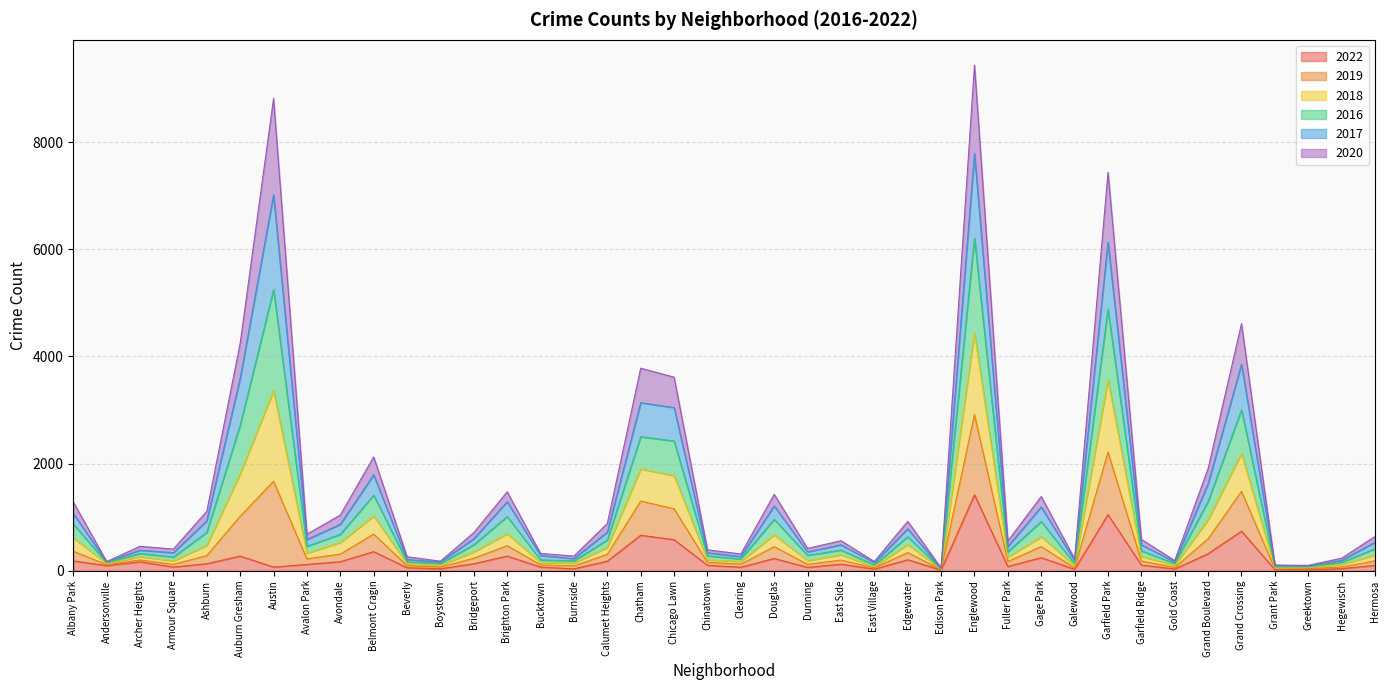

What is the maximum value for 2022?

1418